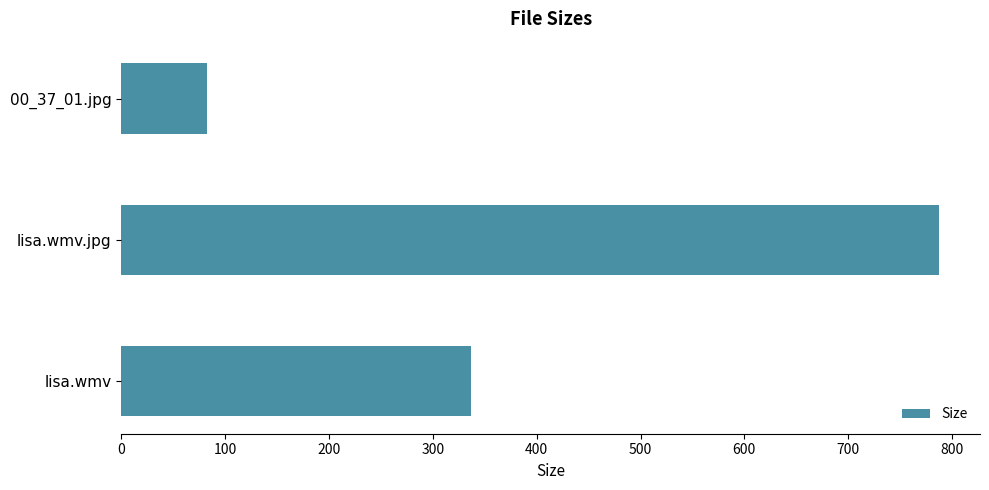

Rank the categories by value from highest to lowest.

lisa.wmv.jpg, lisa.wmv, 00_37_01.jpg